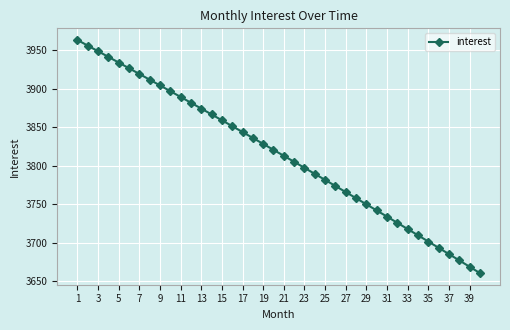

What is the greatest value displayed?

3963.3